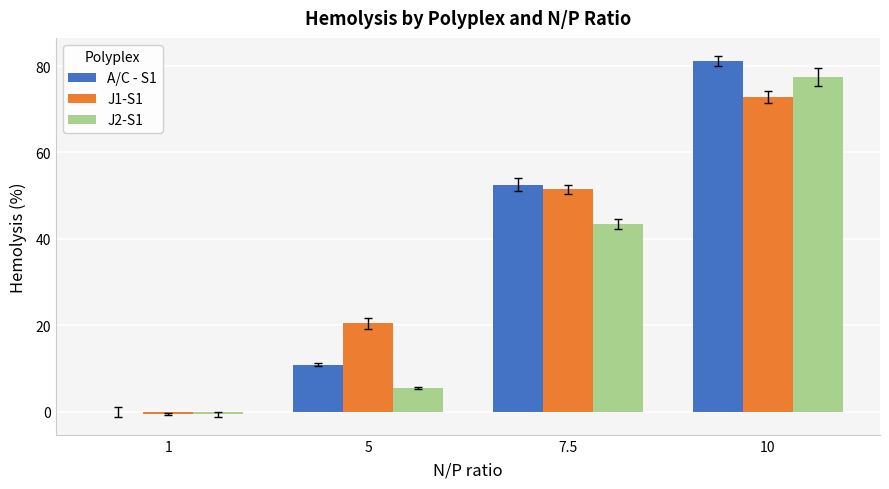

What is the total value across all series at 7.5?

147.4